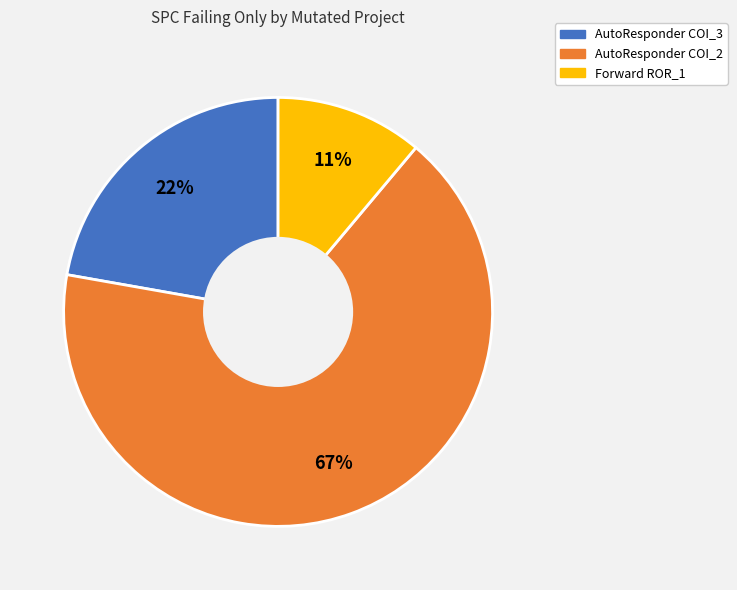

Is there a majority slice in this chart?

Yes